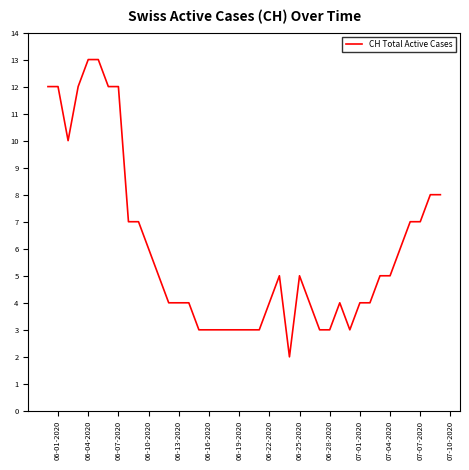

What is the maximum value shown in the chart?

13